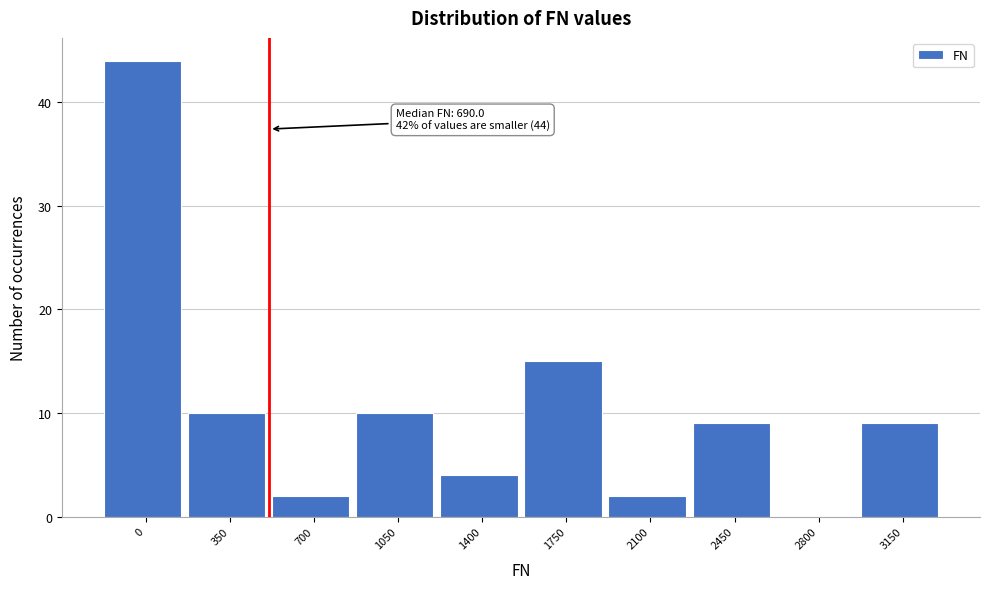

Reading right to left, transcribe all the data shown in this chart.

3150=9	2800=0	2450=9	2100=2	1750=15	1400=4	1050=10	700=2	350=10	0=44